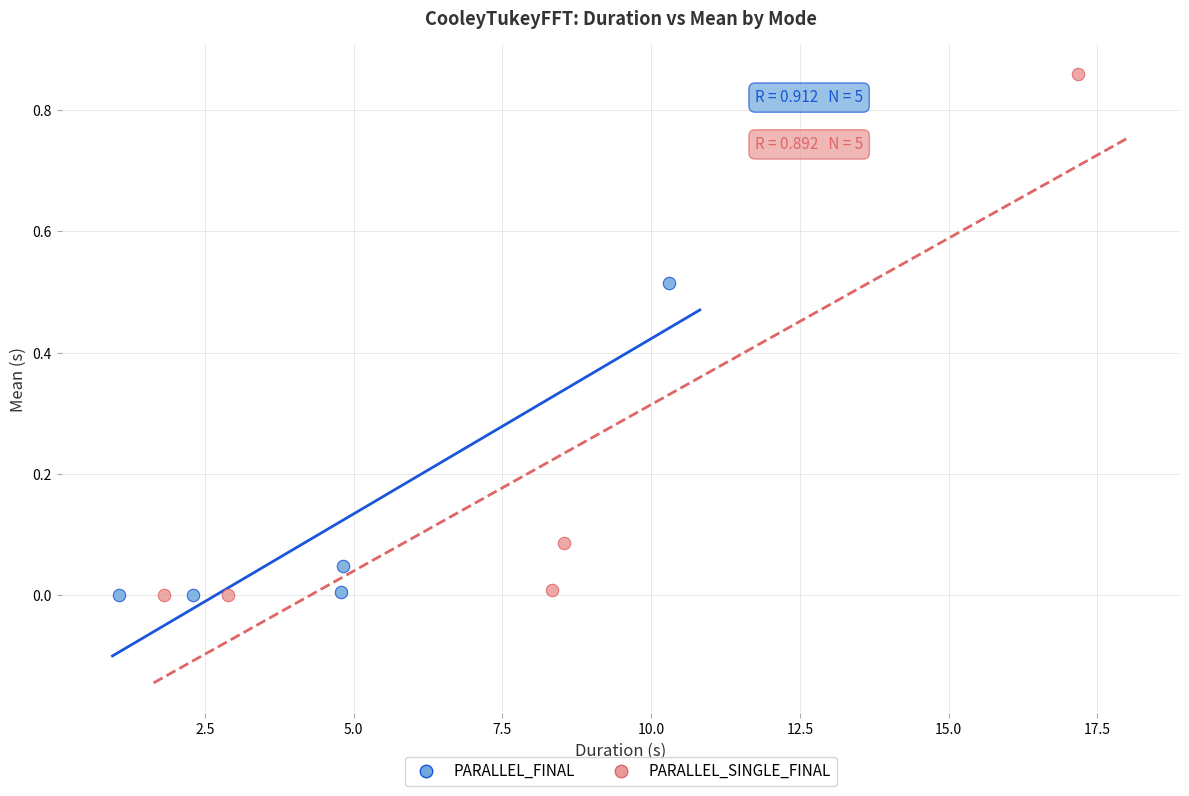

Which series has the largest Y range (max minus min)?

PARALLEL_SINGLE_FINAL